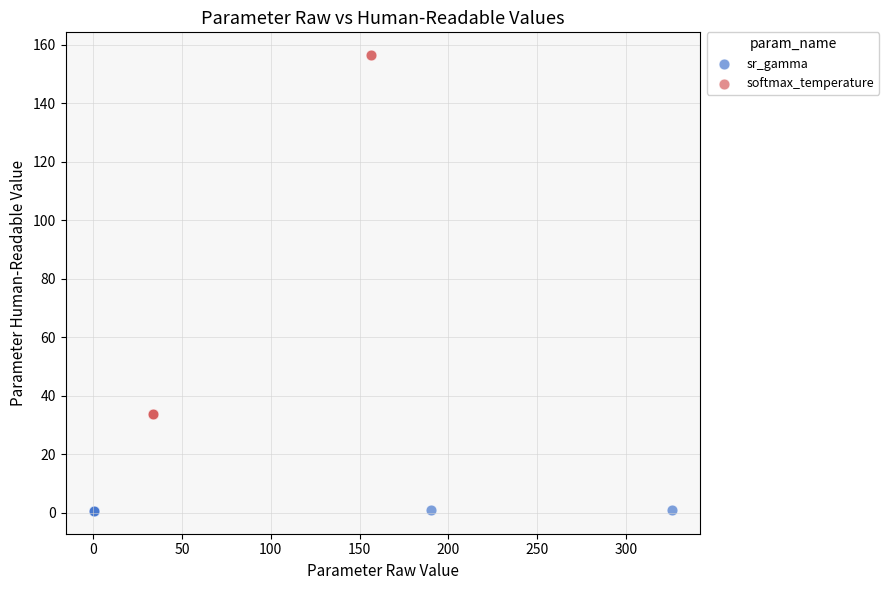

Which series reaches the minimum Y coordinate?

sr_gamma